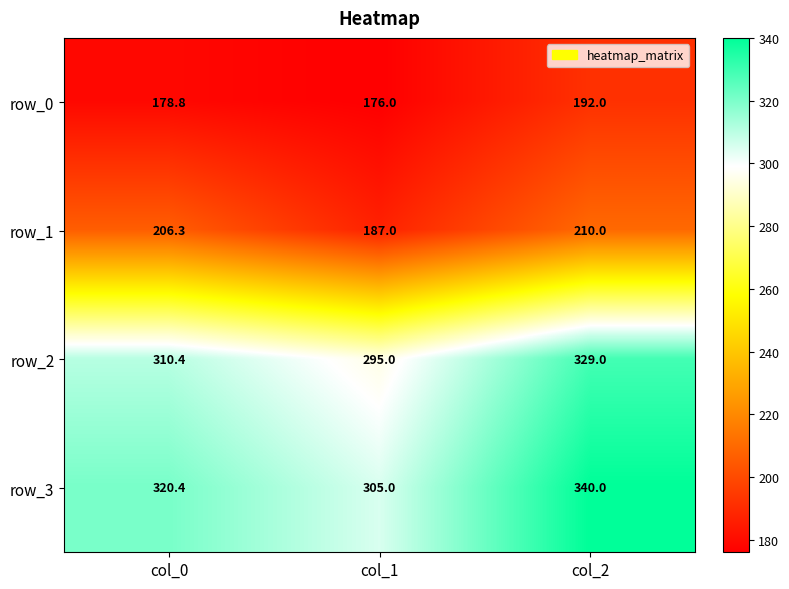

Is the value of row_2 at col_1 greater than the value of row_3 at col_0?

No